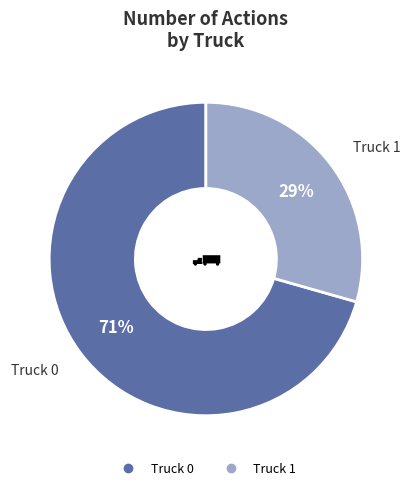

Rank the categories by value from lowest to highest.

Truck 1, Truck 0